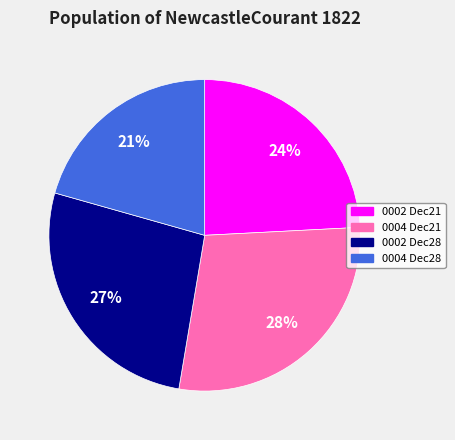

Count the number of slices in the pie.

4